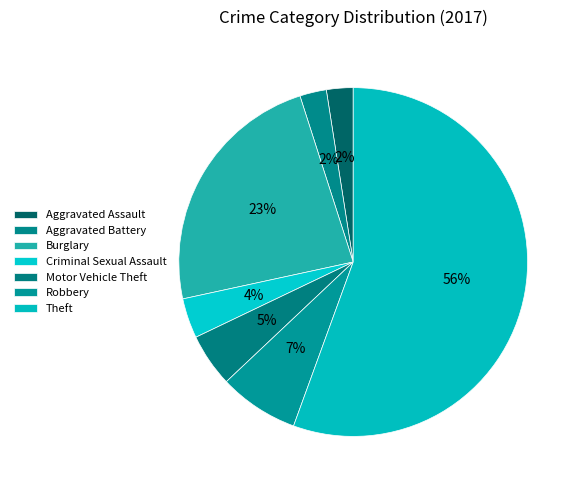

How many segments does this pie chart have?

7